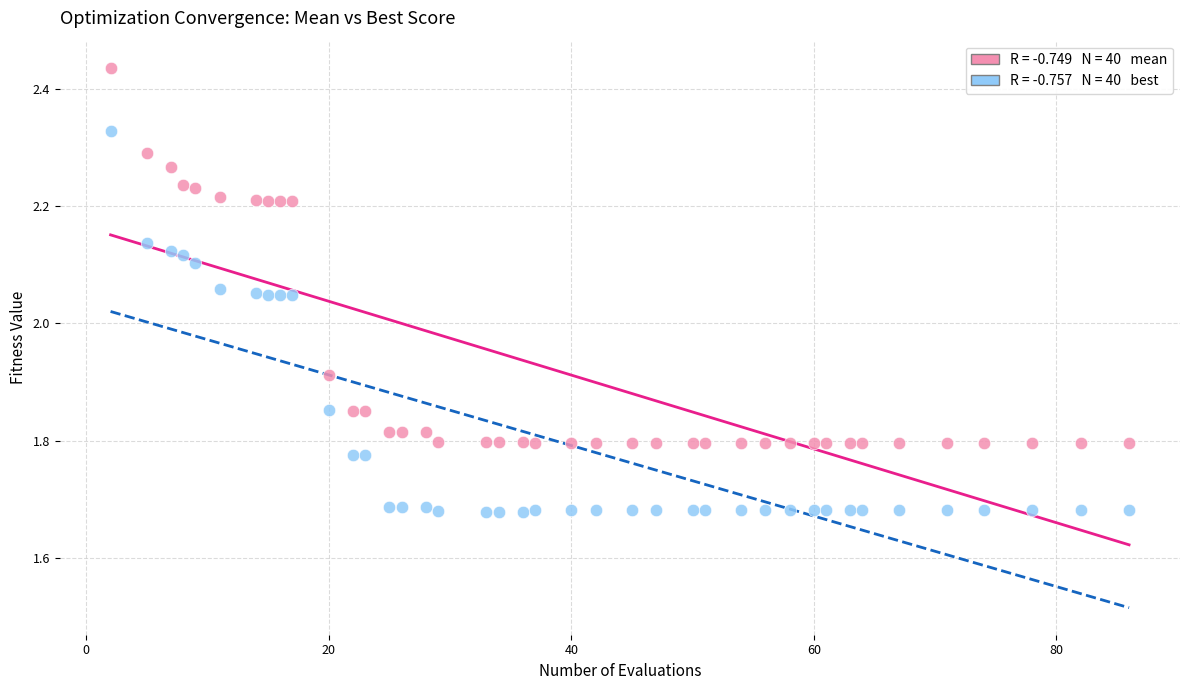

Across all data points, what is the range of Y values (max minus min)?

0.8